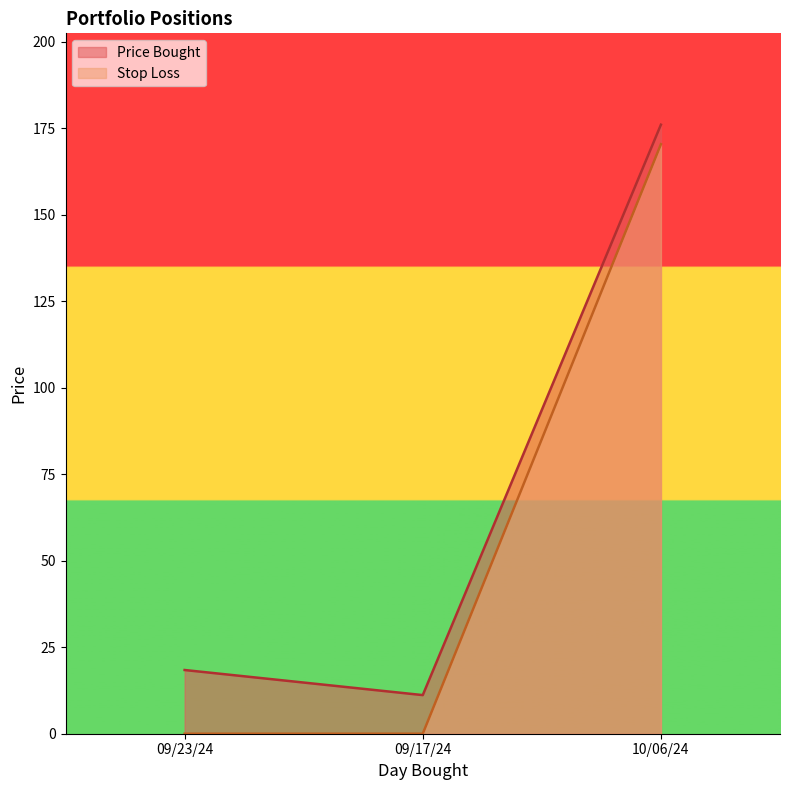

How many values in Stop Loss are above zero?

1